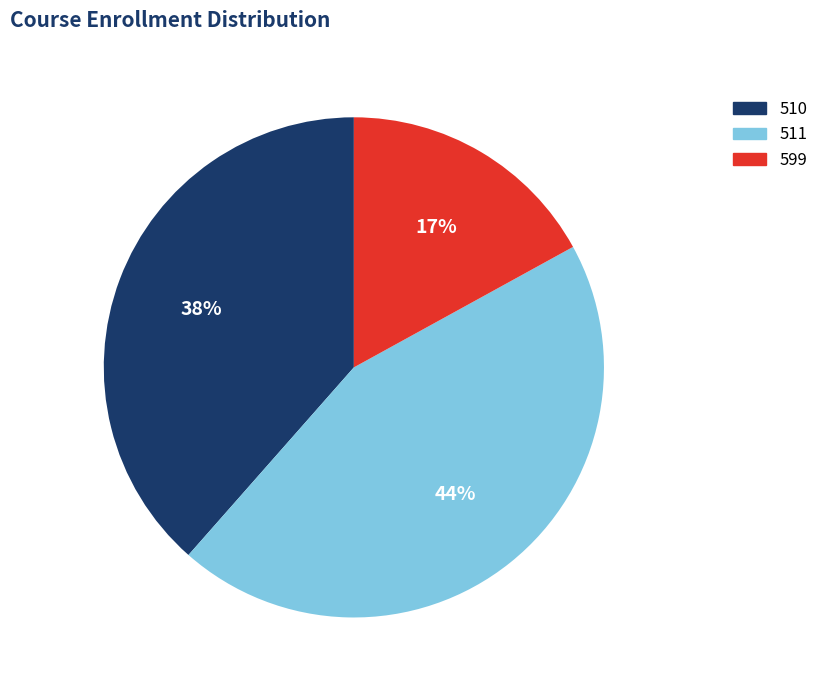

What is the ratio of the value at 510 to the value at 511?

0.9